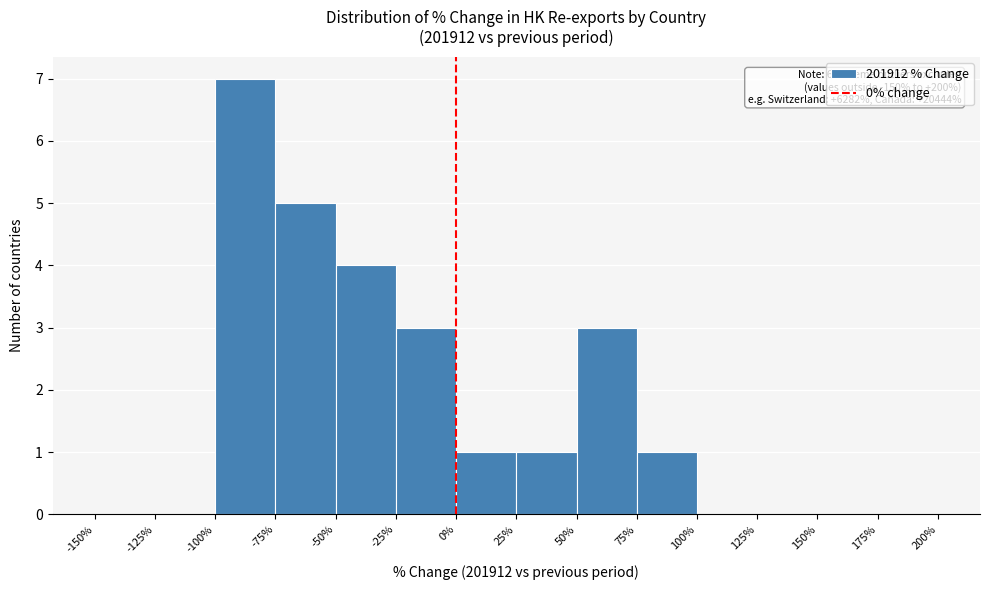

Which range on the x-axis has the tallest bar?

-100% to -75%